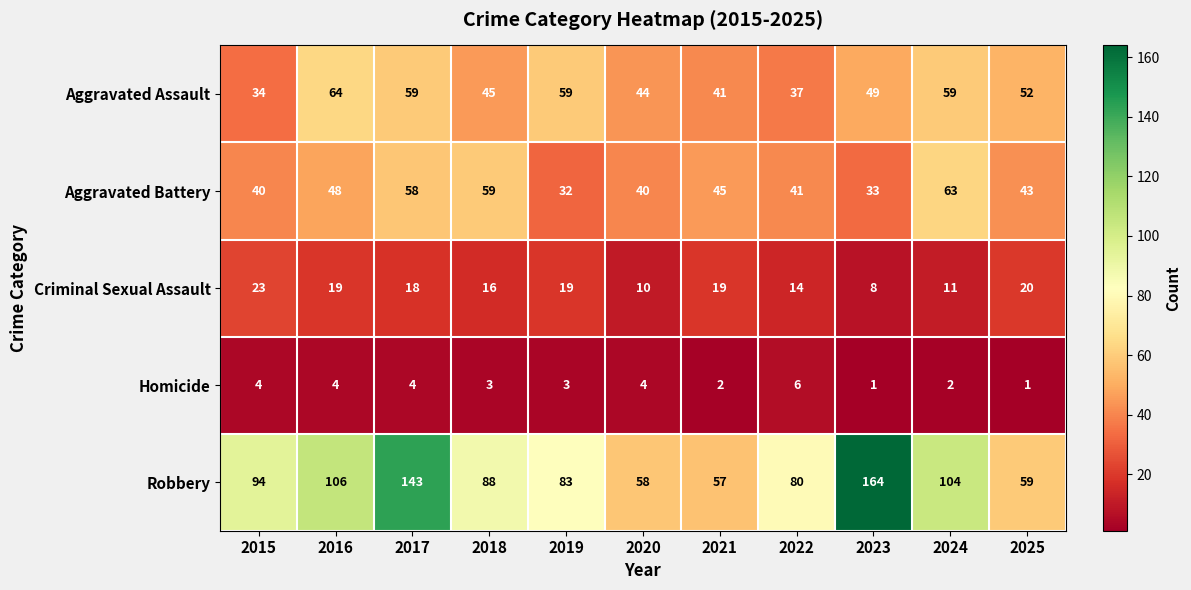

Is it true that Homicide equals 4 at 2020?

True